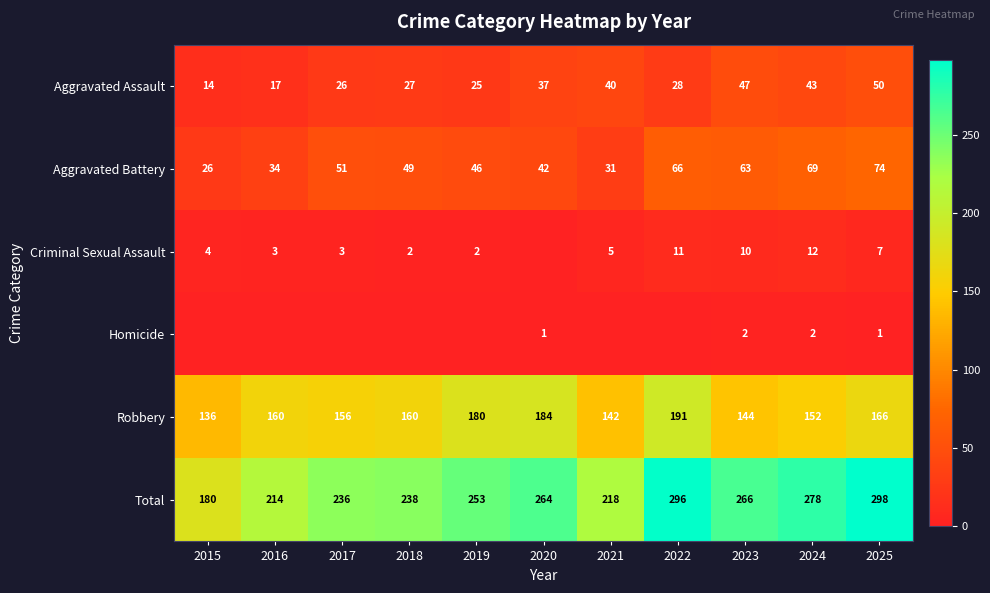

The Criminal Sexual Assault series shows 5 at 2016. True or false?

False